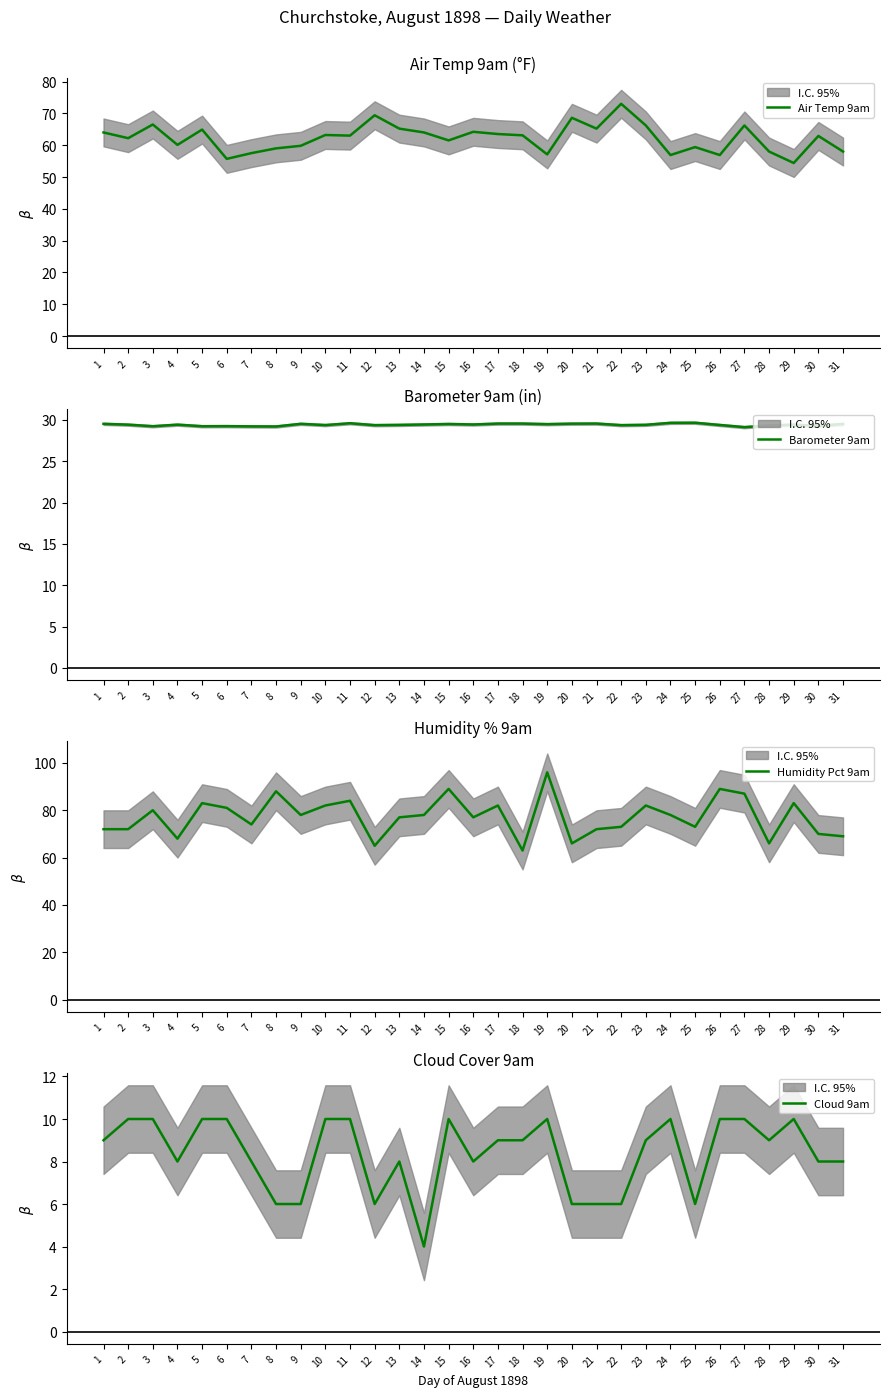

In Barometer 9am, how many points are higher than both neighbors (excluding endpoints)?

8